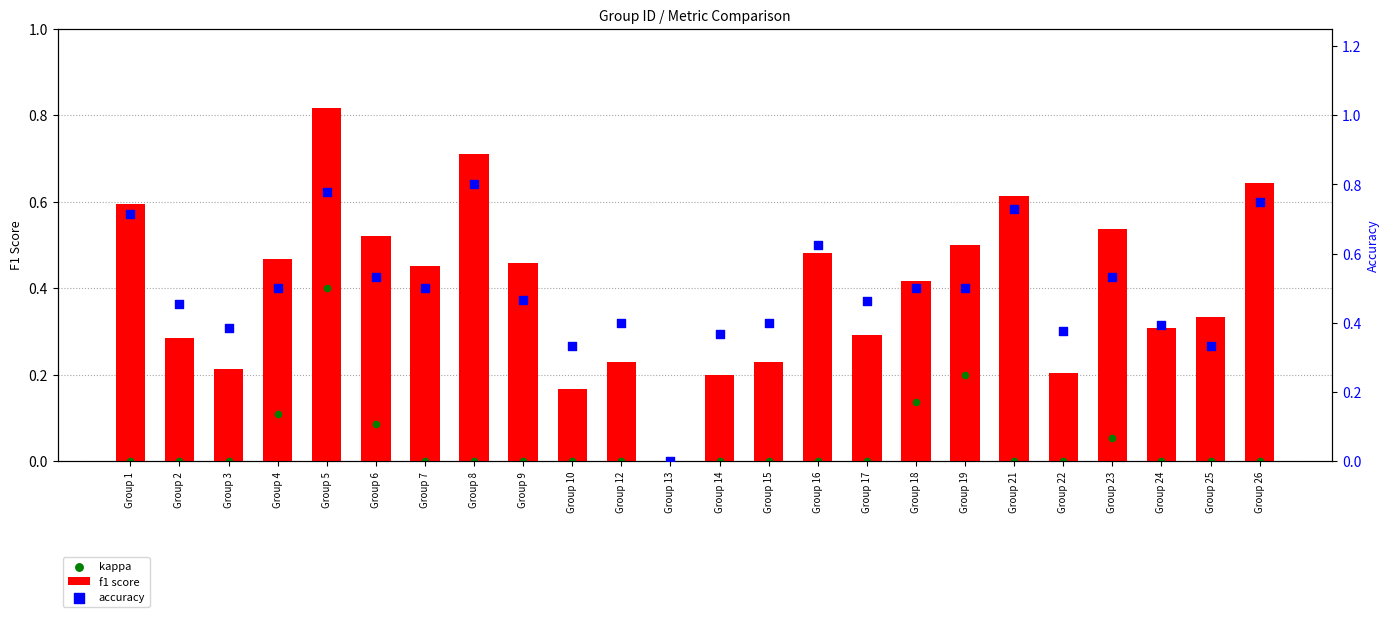

At how many categories does at least one series exceed 0?

23